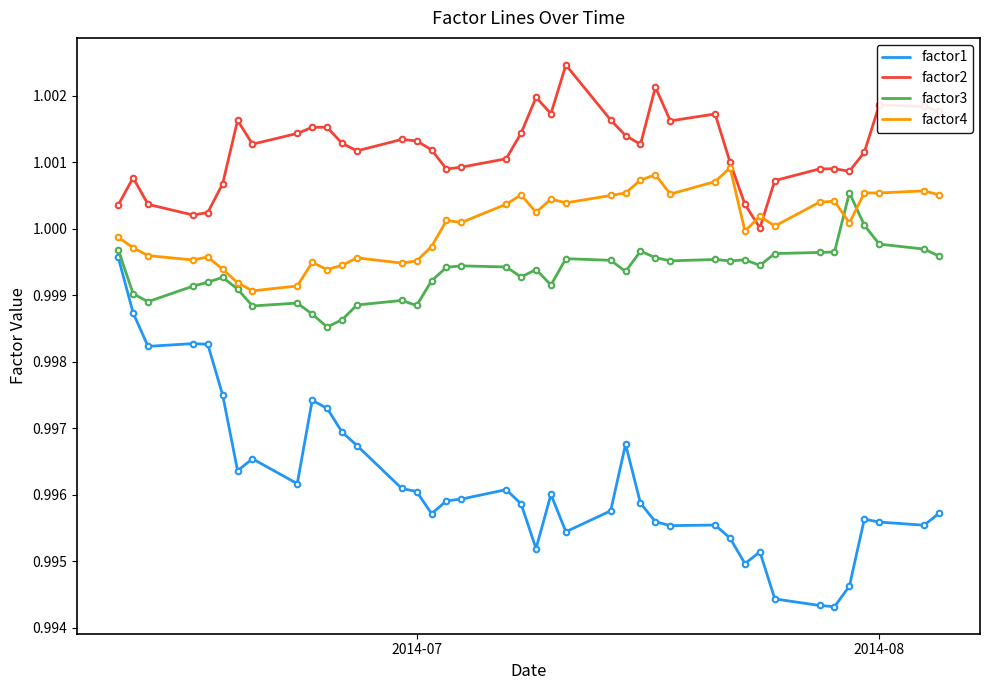

Which series has the widest spread of values?

factor1